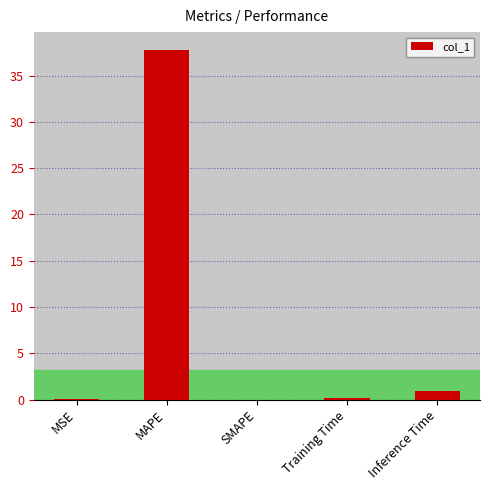

What is the change in value from MSE to Inference Time?

+0.9